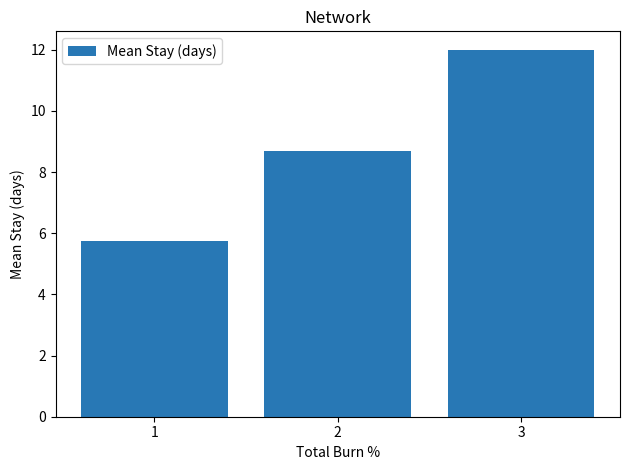

Are the bars horizontal?

No